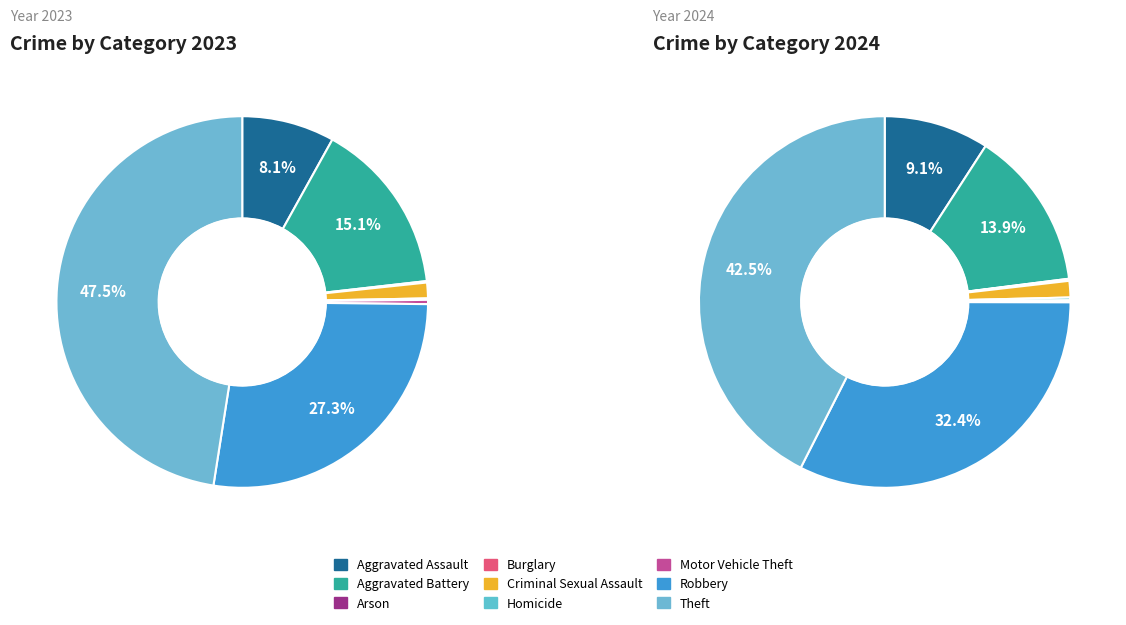

Is there a majority slice in this chart?

No